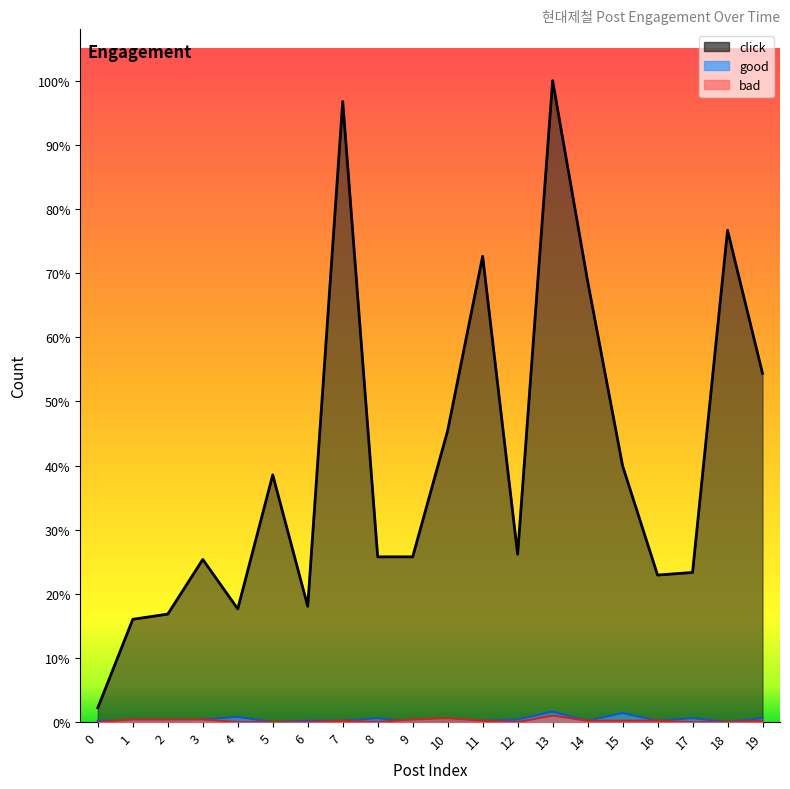

Reading right to left, extract all data points from this chart.

click: 19=268	18=378	17=115	16=113	15=197	14=339	13=493	12=129	11=358	10=224	9=127	8=127	7=477	6=89	5=190	4=87	3=125	2=83	1=79	0=11
good: 19=3	18=0	17=3	16=1	15=7	14=1	13=8	12=2	11=1	10=0	9=0	8=3	7=1	6=1	5=0	4=4	3=2	2=0	1=1	0=1
bad: 19=1	18=0	17=0	16=1	15=1	14=1	13=5	12=0	11=1	10=3	9=2	8=0	7=1	6=0	5=0	4=0	3=2	2=2	1=2	0=0